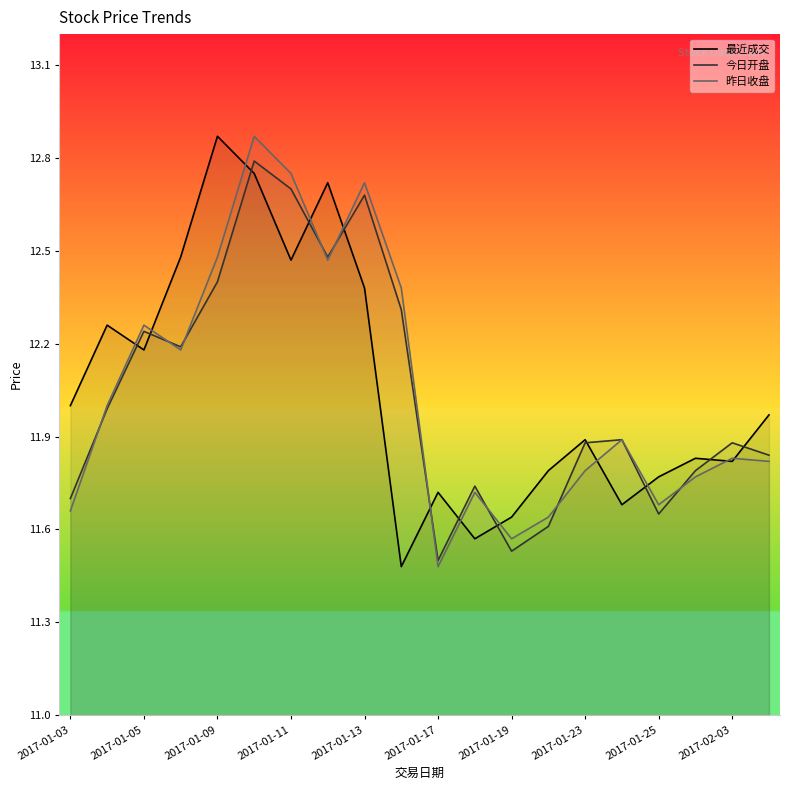

Is it true that 最近成交 equals 20.0 at 2017-01-19?

False